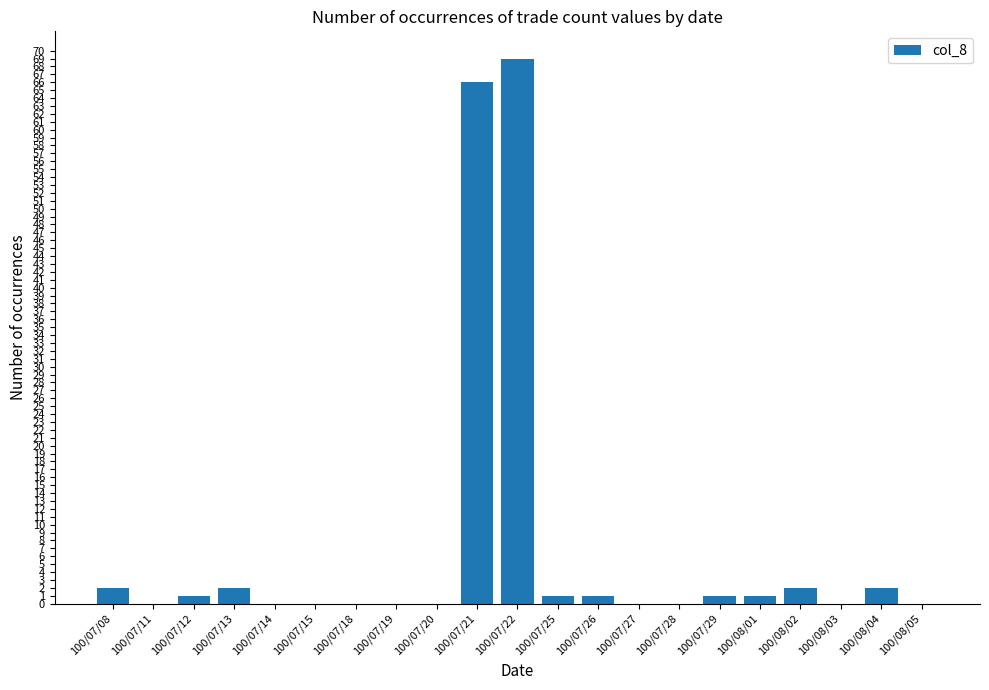

Which has a higher value, 100/07/21 or 100/07/11?

100/07/21